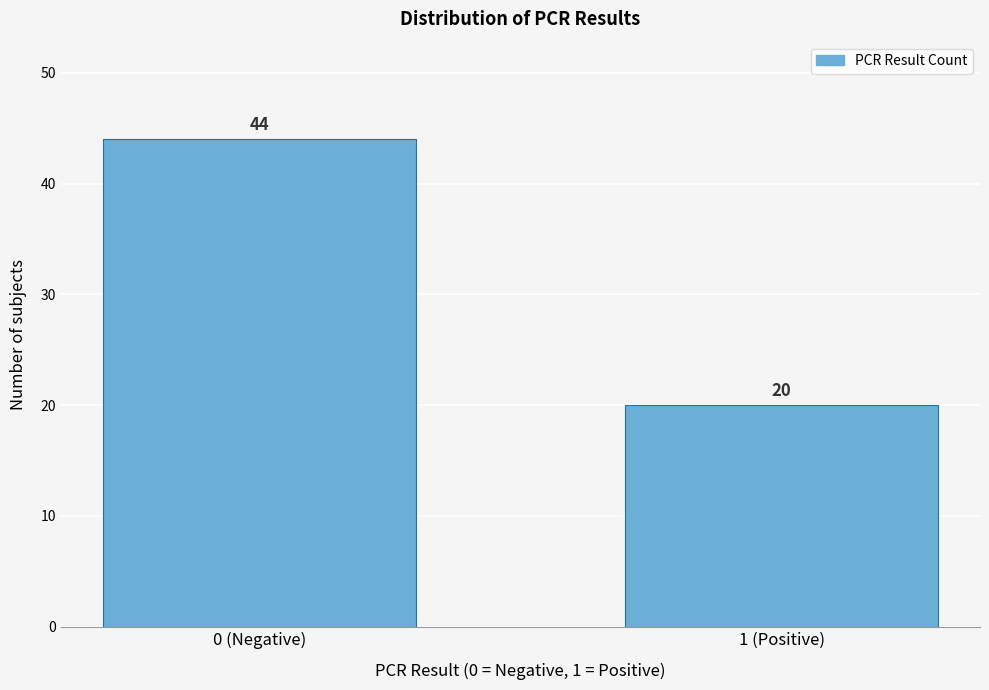

Reading left to right, list all the values displayed in this chart.

44	20